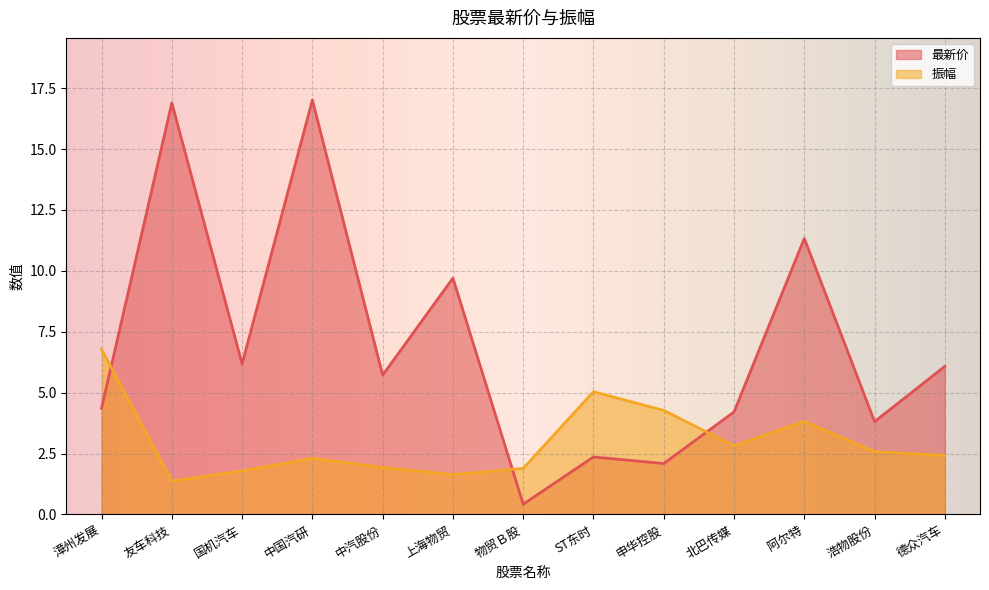

How many lines are shown in the chart?

2